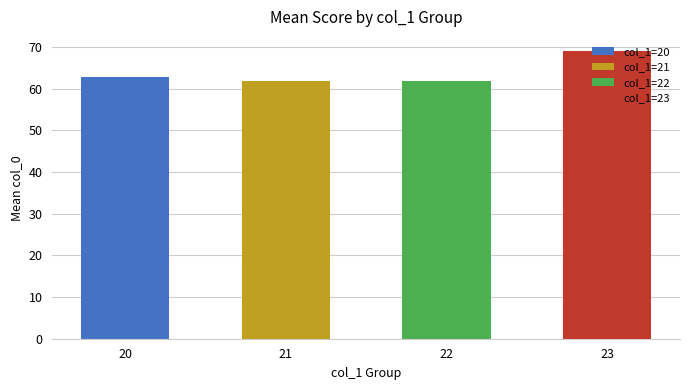

Does the chart contain stacked bars?

No